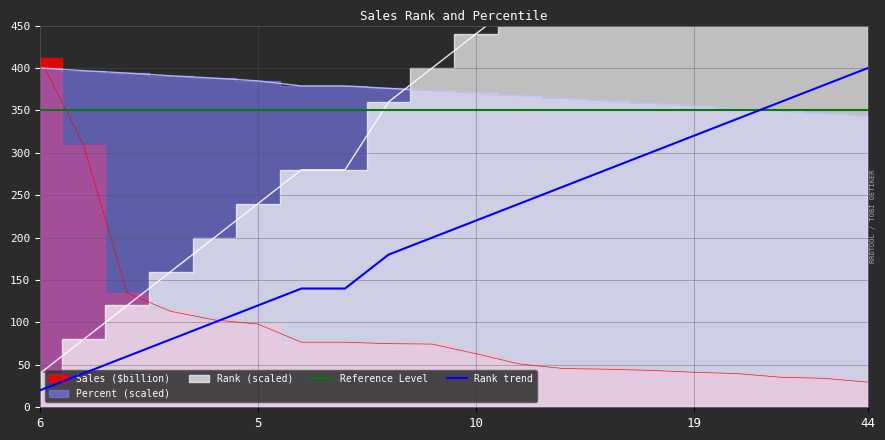

What is the label of the 16th point from the right?

3